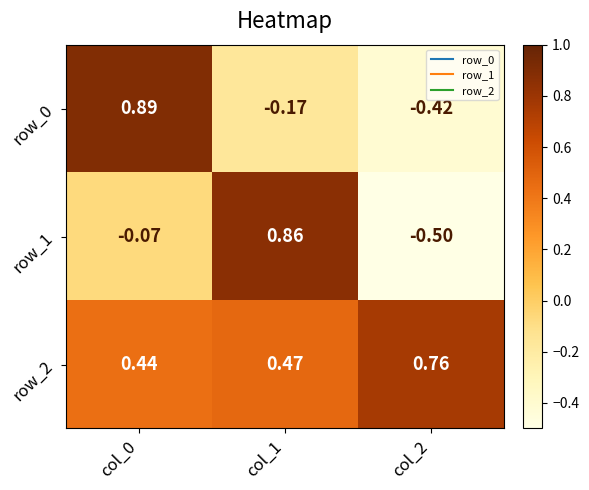

Read the row_1 value at col_0.

-0.1